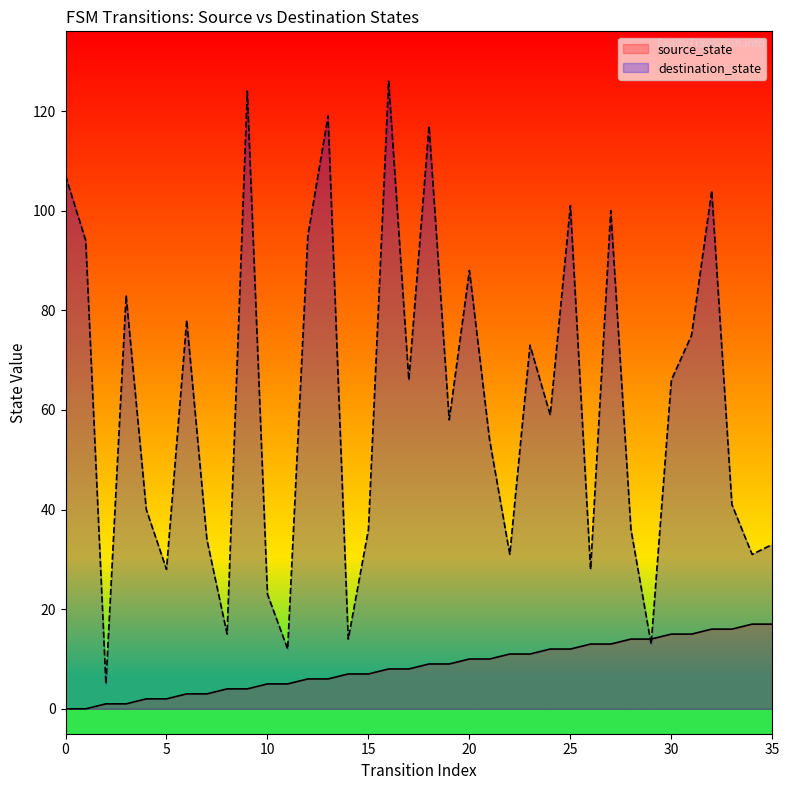

What is the approximate value of destination_state at 8?

15